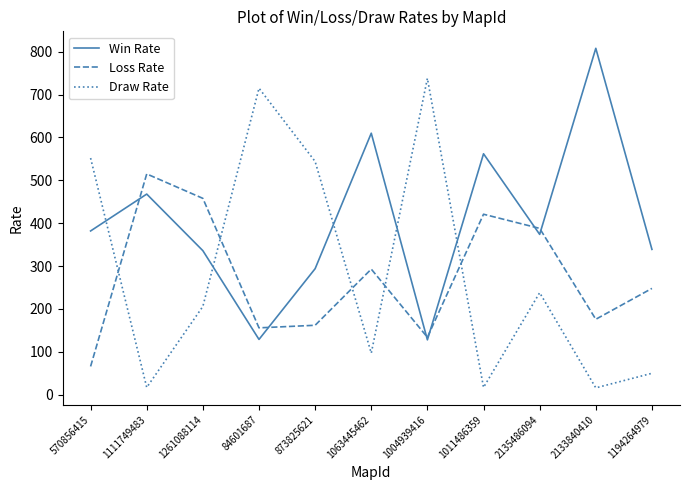

At 1011486359, list the series in order from smallest to largest.

Draw Rate, Loss Rate, Win Rate